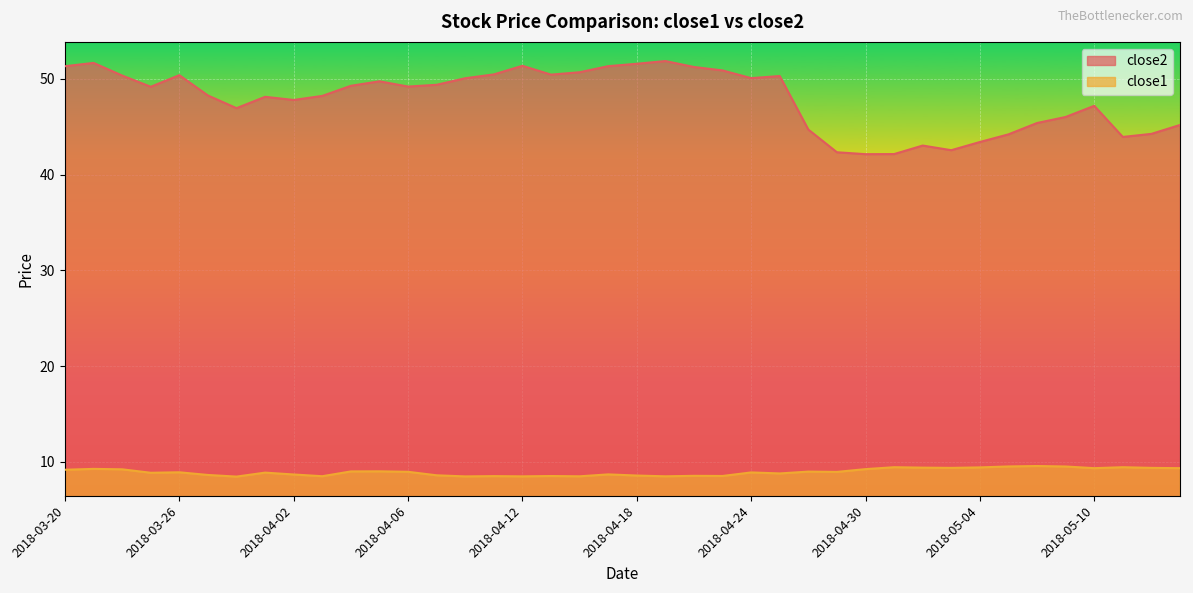

Which series changed the most between 2018-04-19 and 2018-05-10?

close2